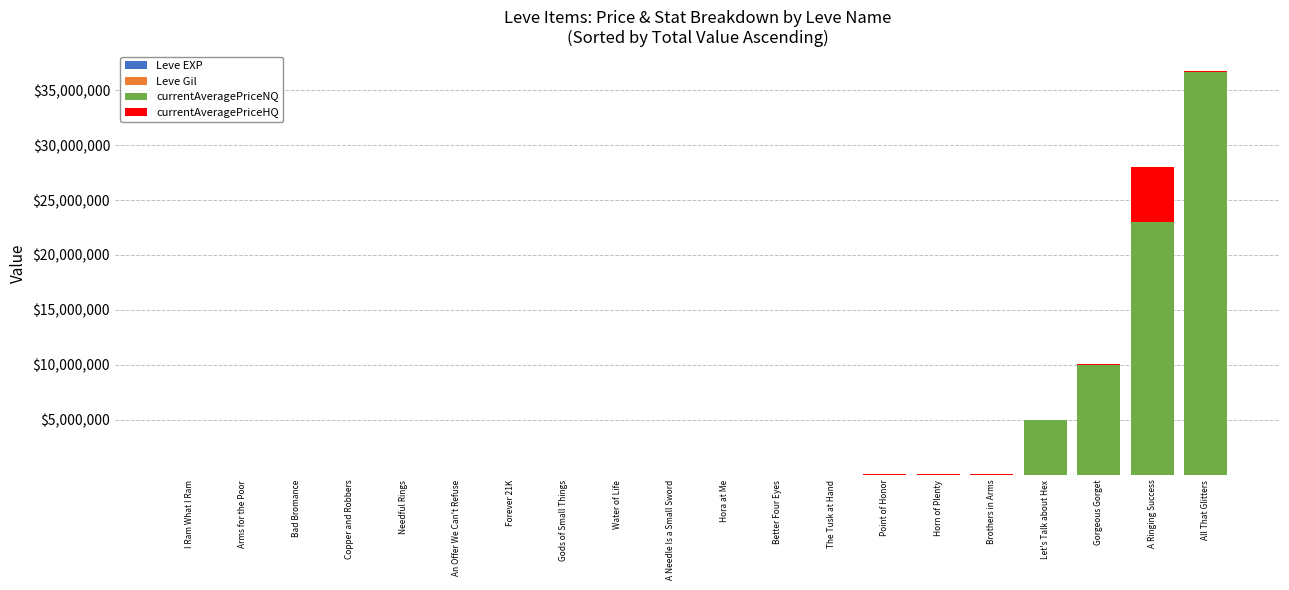

Are the bars horizontal?

No